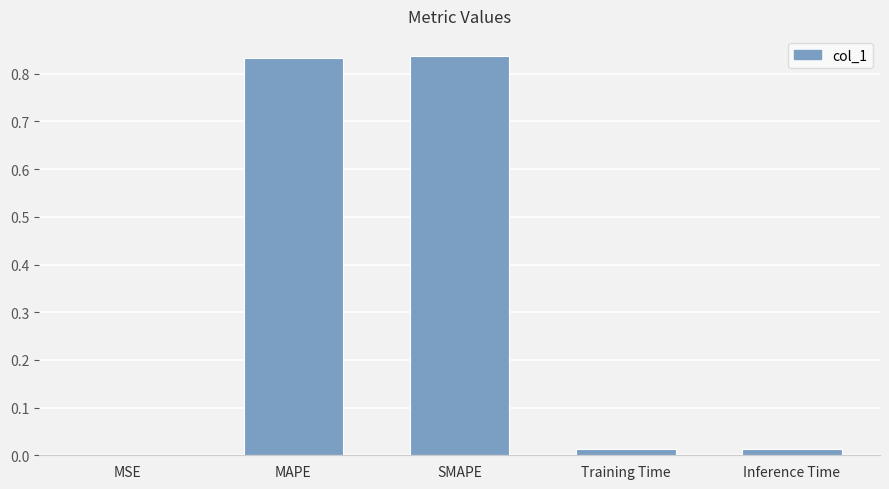

The chart shows a value of 1.5 at MAPE. True or false?

False